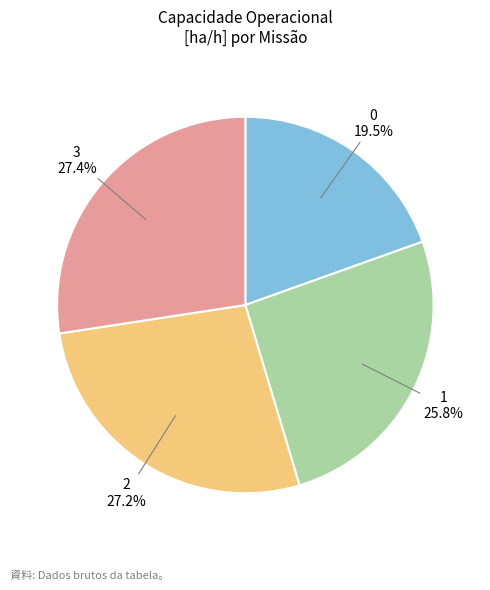

Does any single category account for the majority?

No